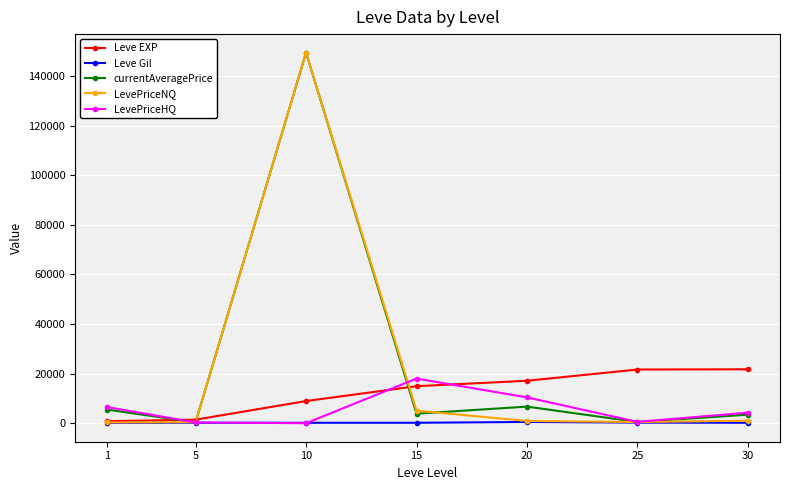

True or false: Leve EXP has more than 2 points higher than both neighbors.

False